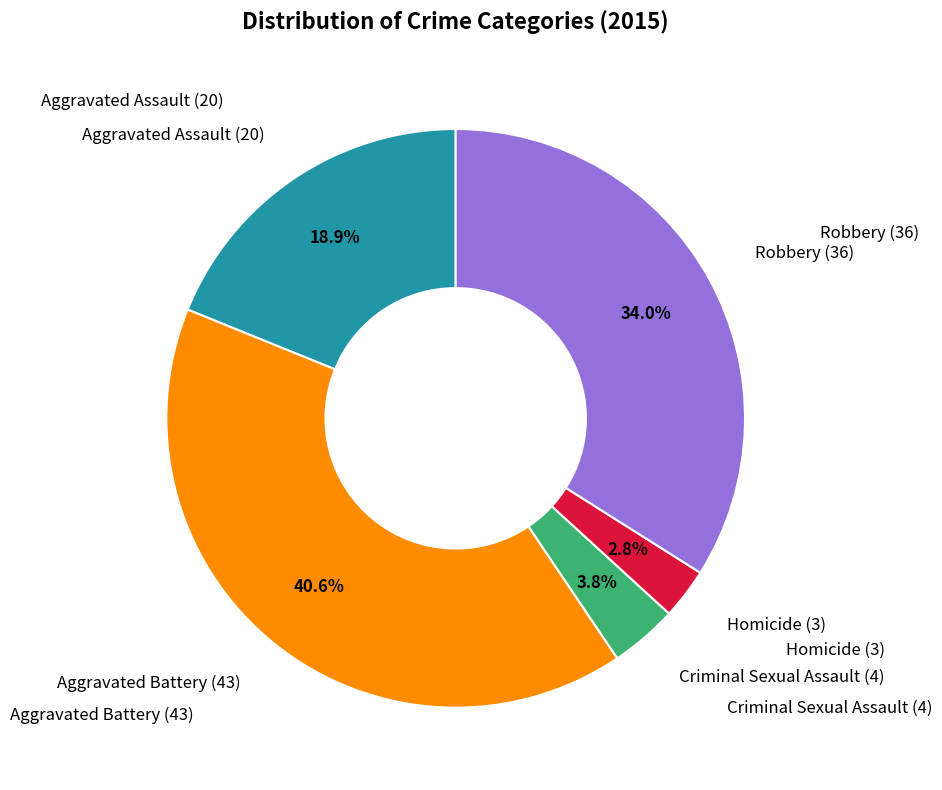

To the nearest percent, what is the average slice percentage?

20%